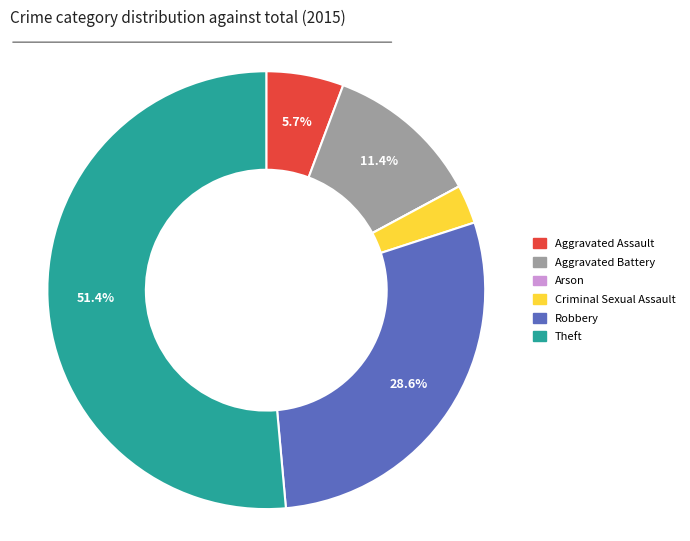

Which slice is the largest?

Theft